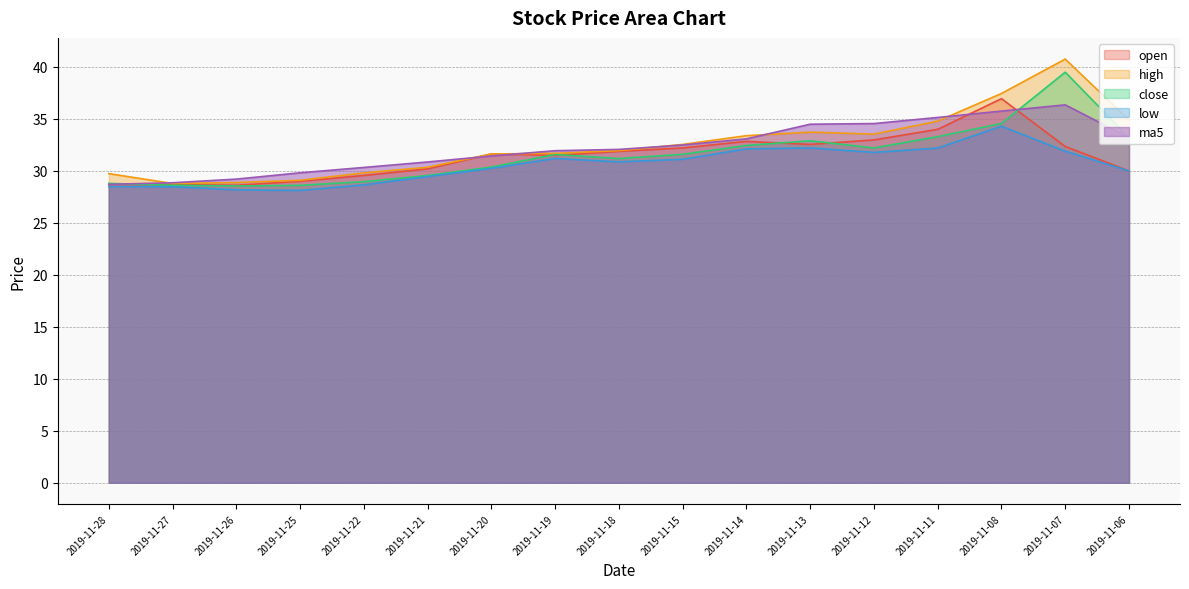

Count the number of categories in the chart.

17